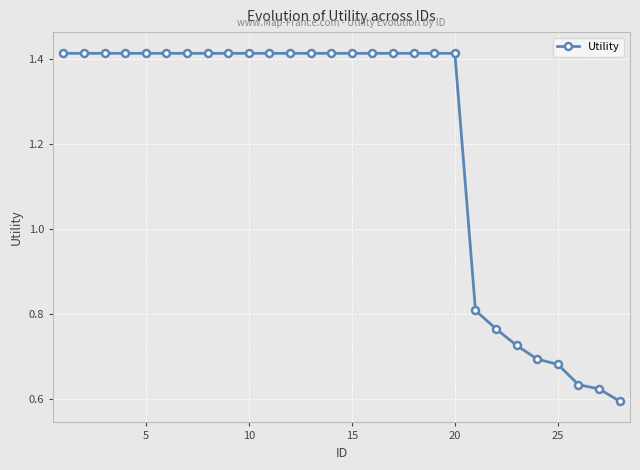

What is the sum of all values?

33.8